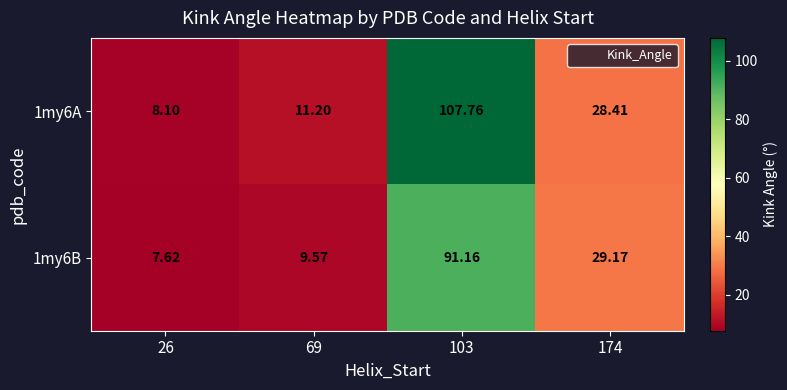

Is the value of 1my6B at 26 greater than the value of 1my6A at 174?

No